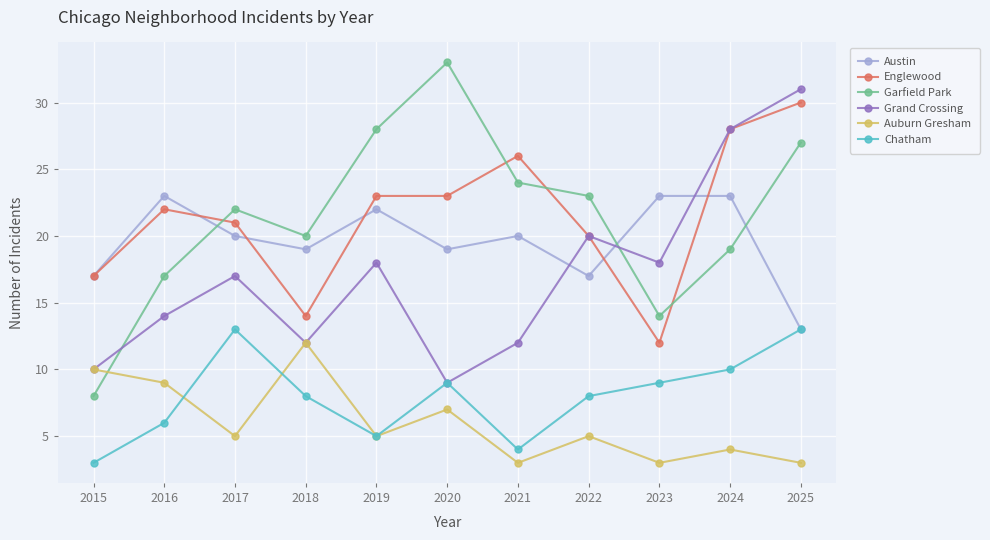

What is the minimum value shown in the chart?

3